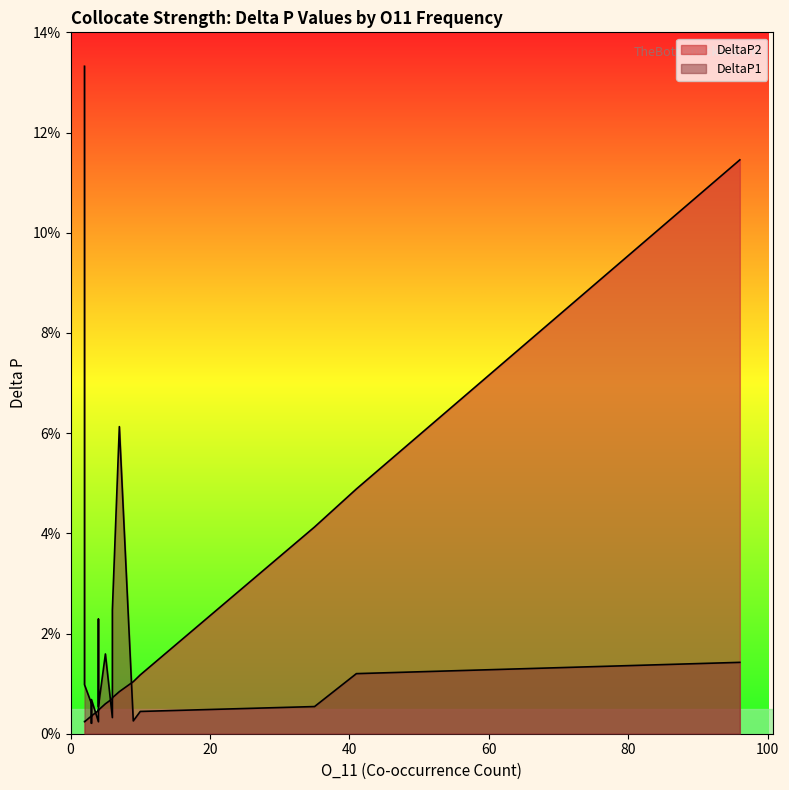

Which series ends up on top after the final intersection of DeltaP1 and DeltaP2?

DeltaP2